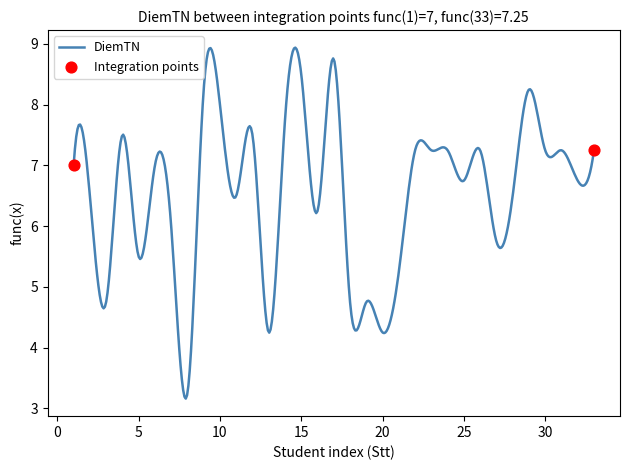

What is the difference between the maximum and minimum values?

5.8